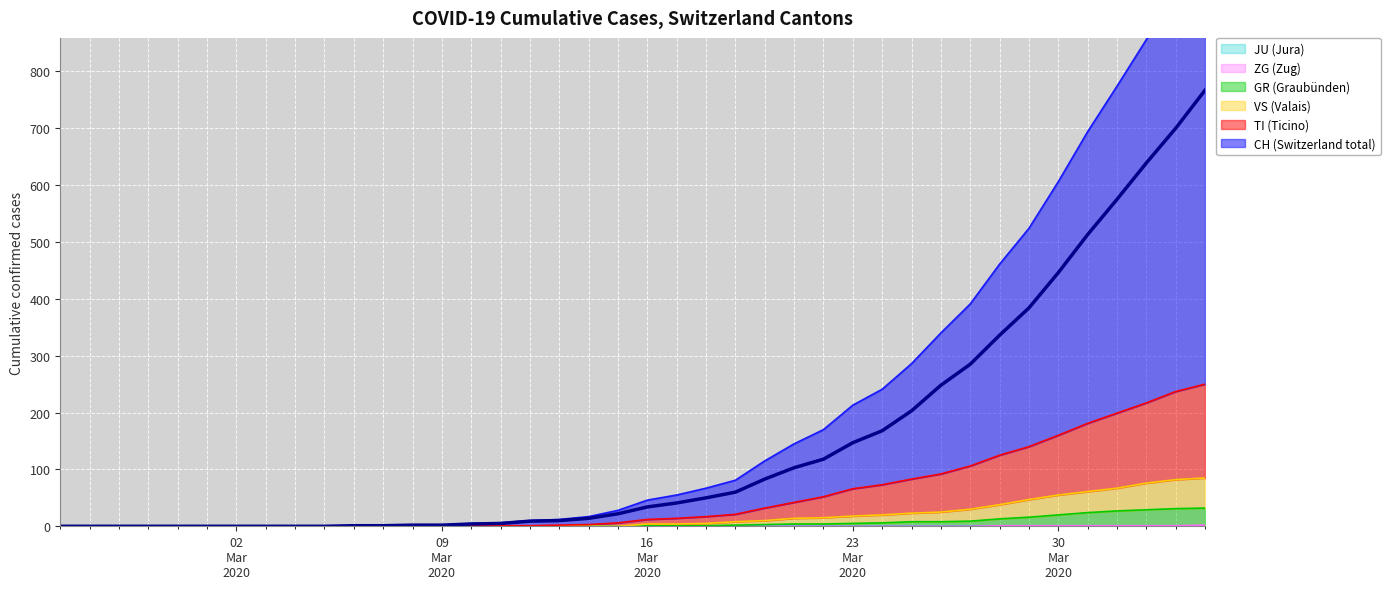

Which series has the largest total across all categories?

CH